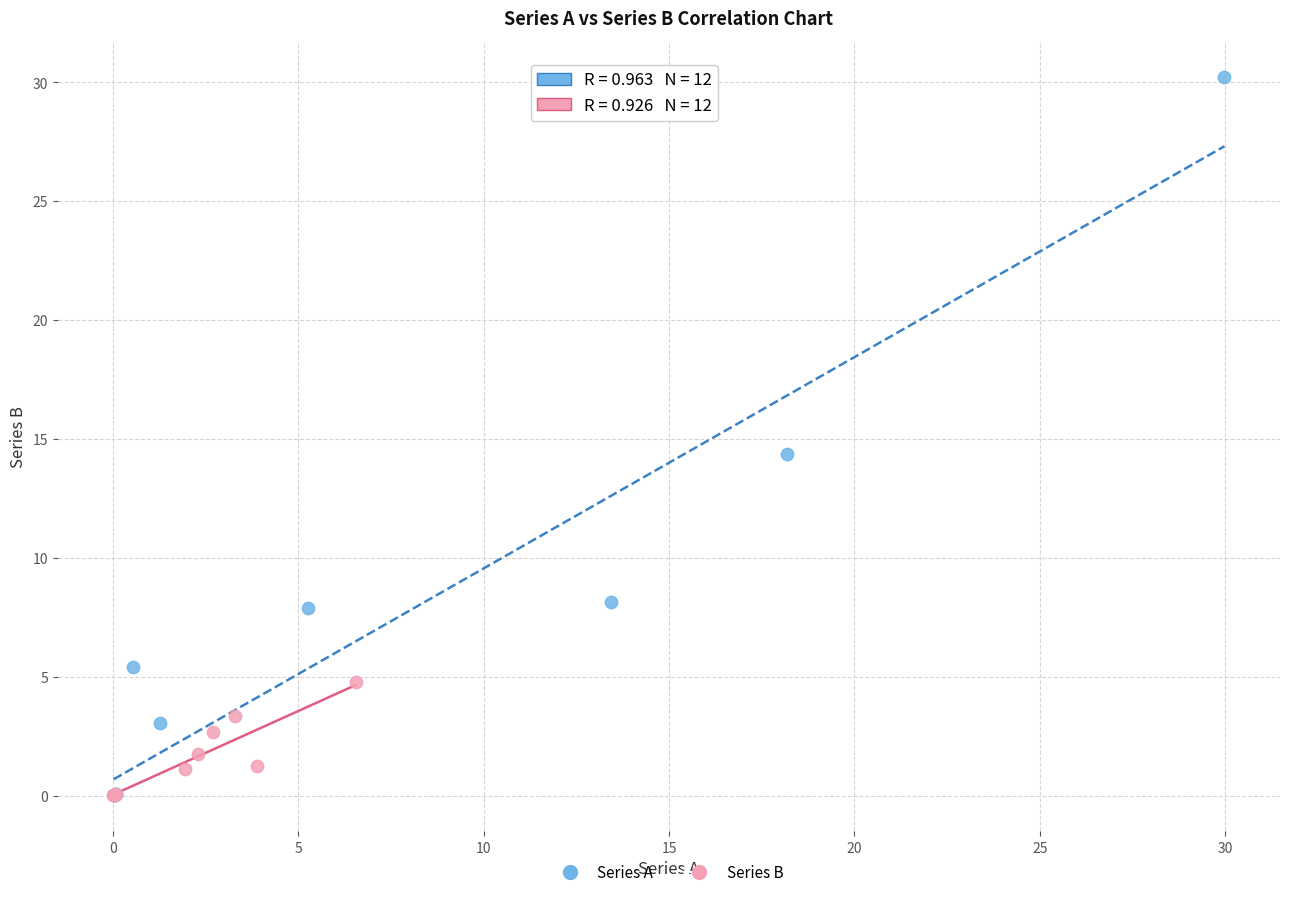

Which series contains the highest Y value?

Series A